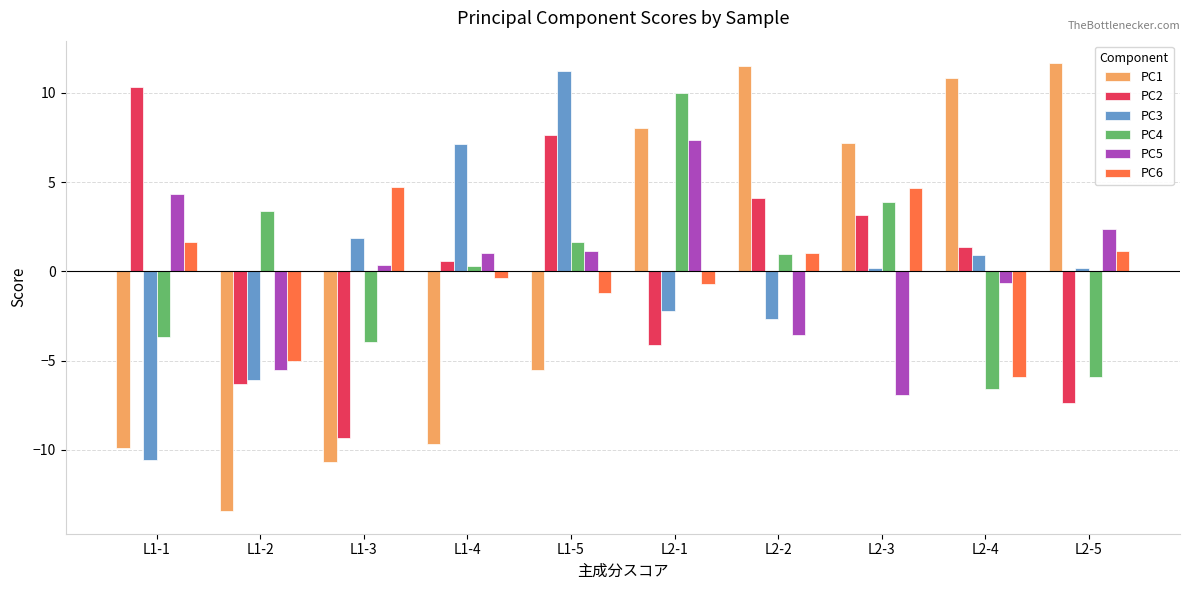

How many values in the PC3 series exceed 0?

6